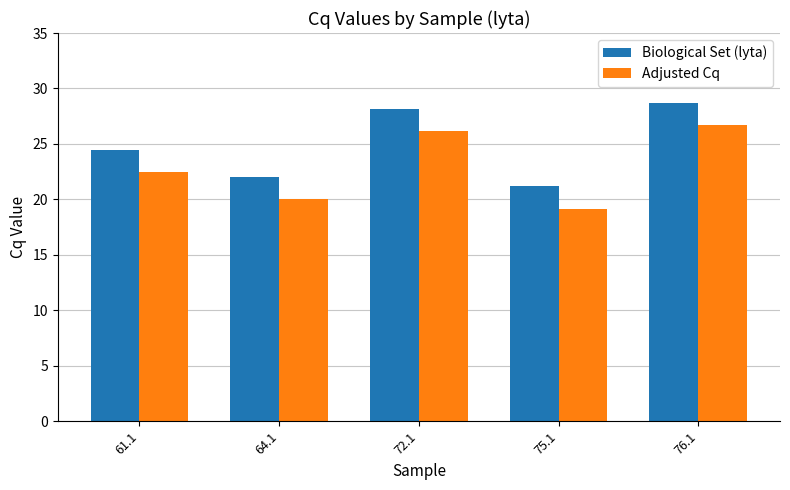

What are all the series names shown in the legend?

Biological Set (lyta), Adjusted Cq